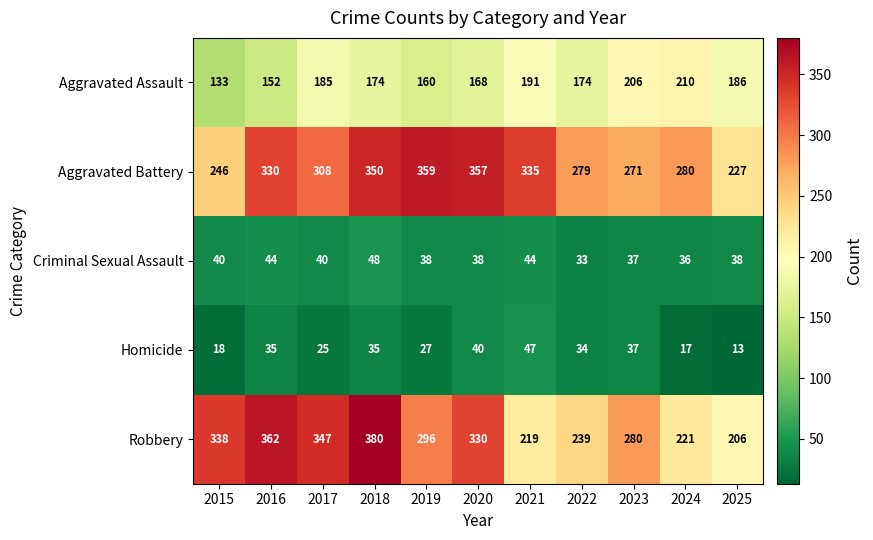

True or false: Aggravated Assault has a value of 85 at 2017.

False